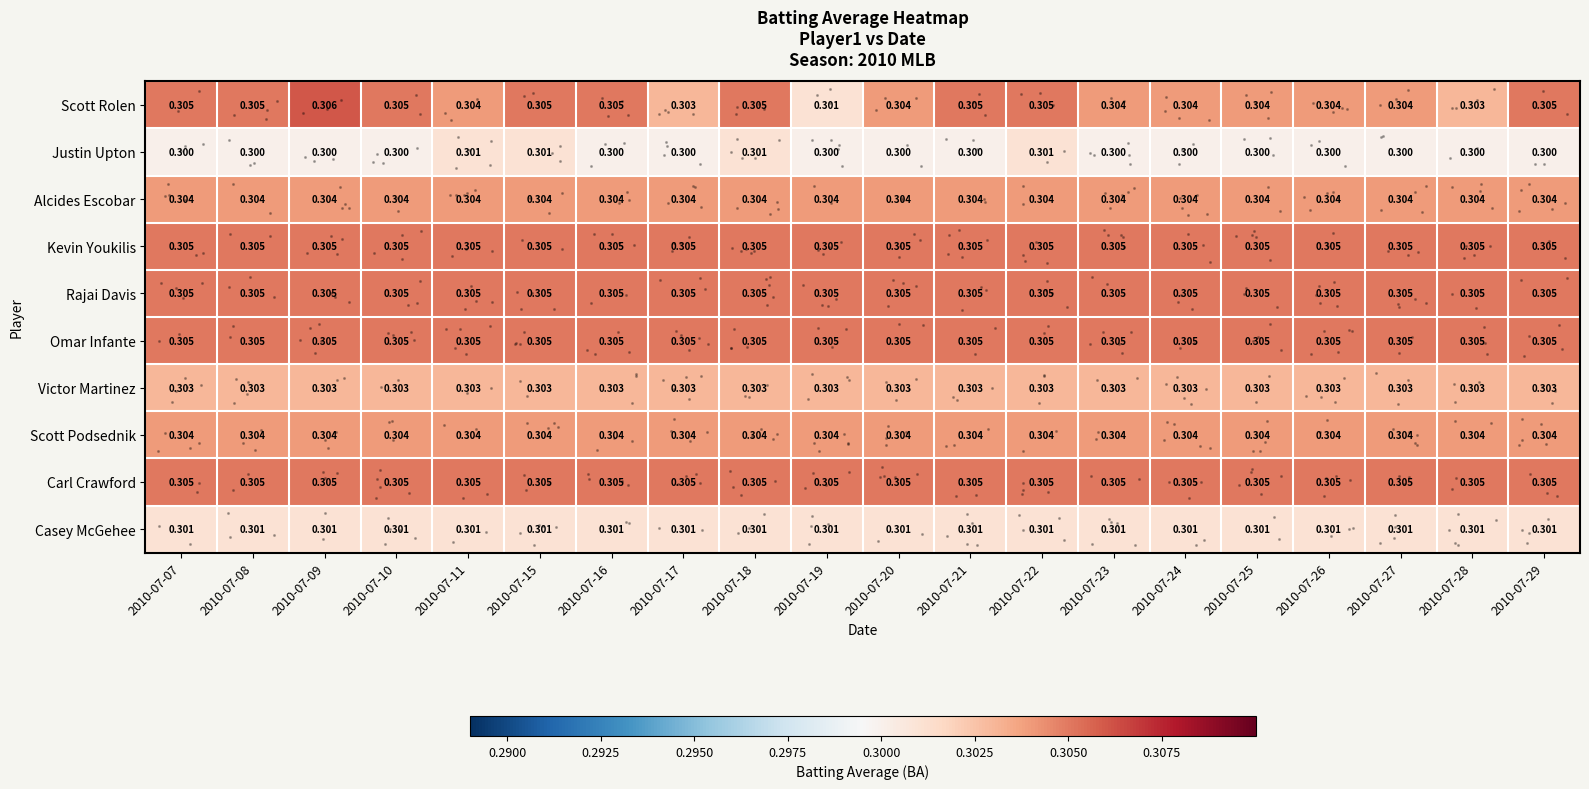

Between 2010-07-07 and 2010-07-28, which series saw the biggest shift?

Scott Rolen